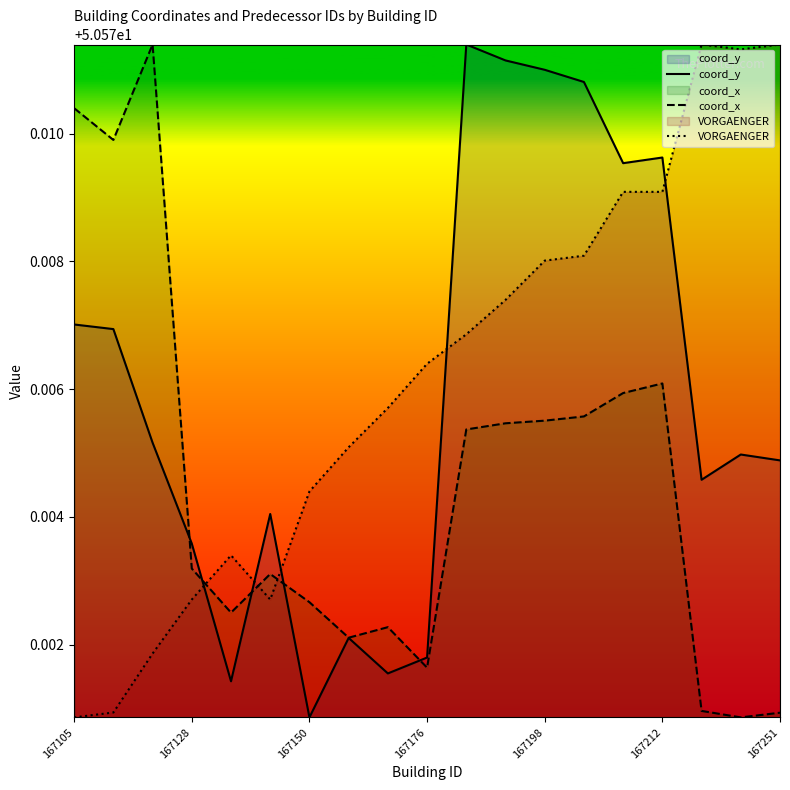

What position from the left is 7?

8